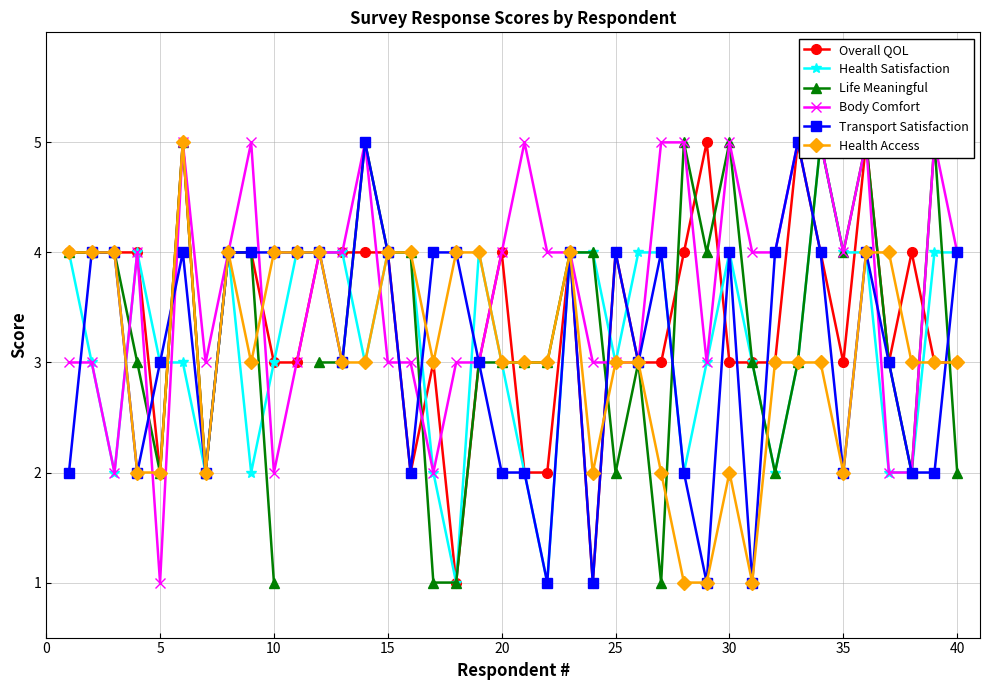

In Overall QOL, how many points are higher than both neighbors (excluding endpoints)?

9